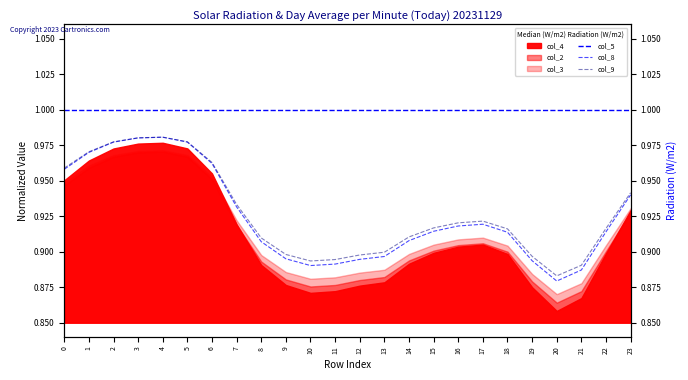

True or false: col_8 and col_5 cross at least once.

False